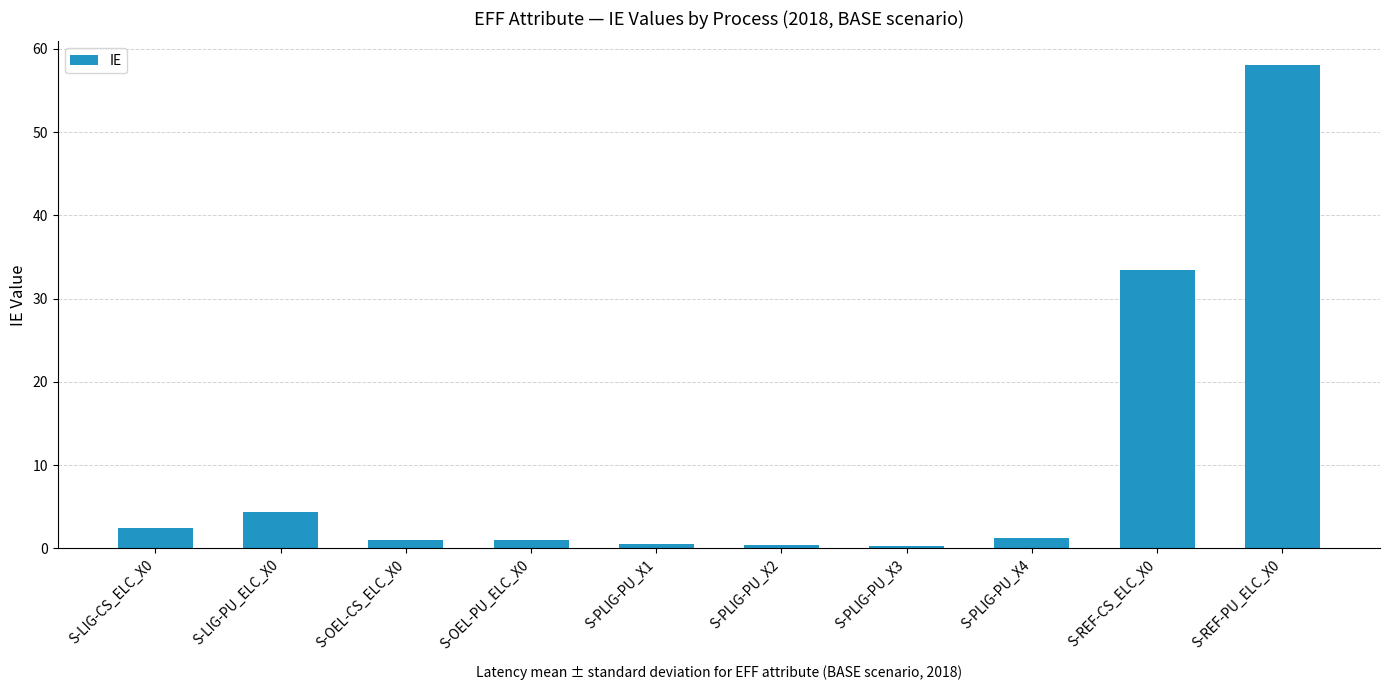

What is the value of the 10th bar from the left?

58.0